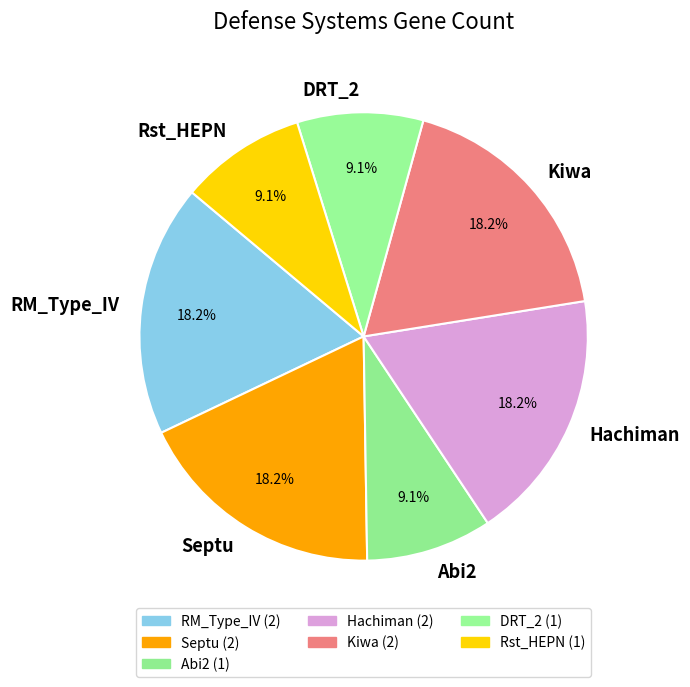

How many segments does this pie chart have?

7